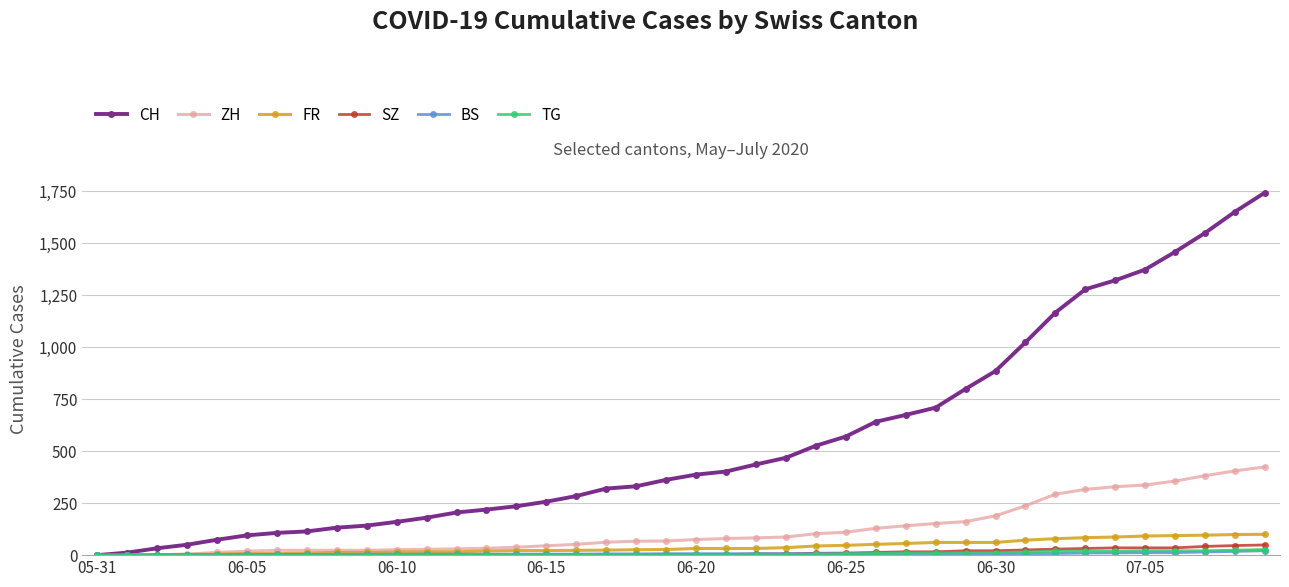

What are all the series names shown in the legend?

CH, ZH, FR, SZ, BS, TG